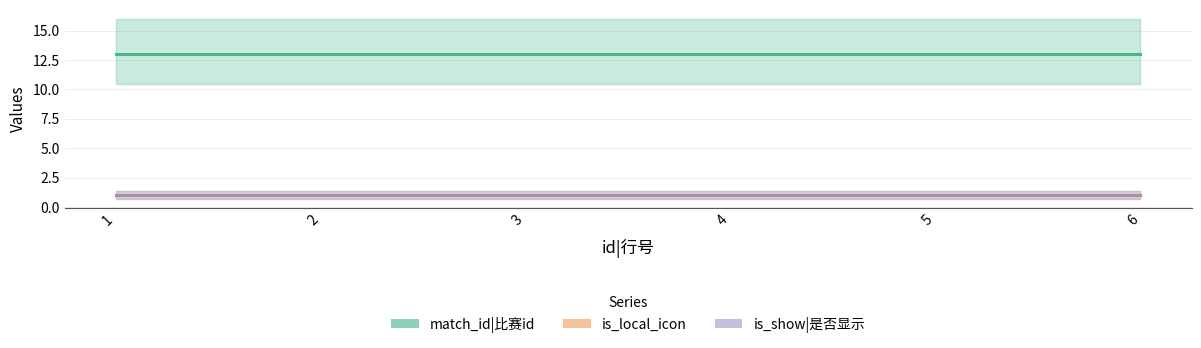

True or false: is_local_icon has more than 1 points higher than both neighbors.

False